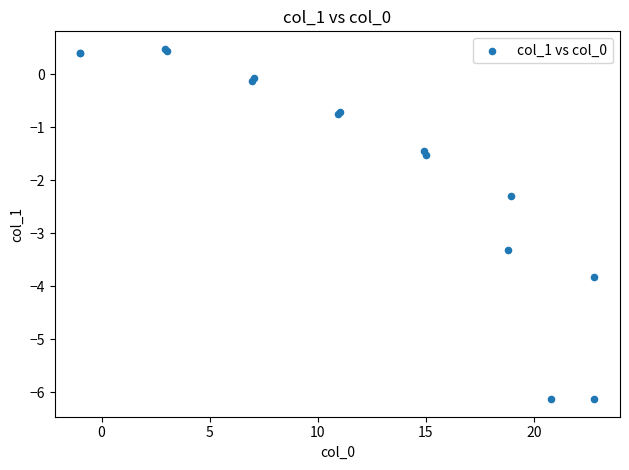

What Y value in the scatter plot is closest to -2?

-2.3